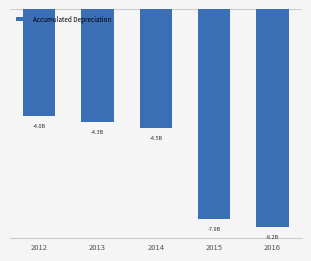

How many data points does each series have?

5